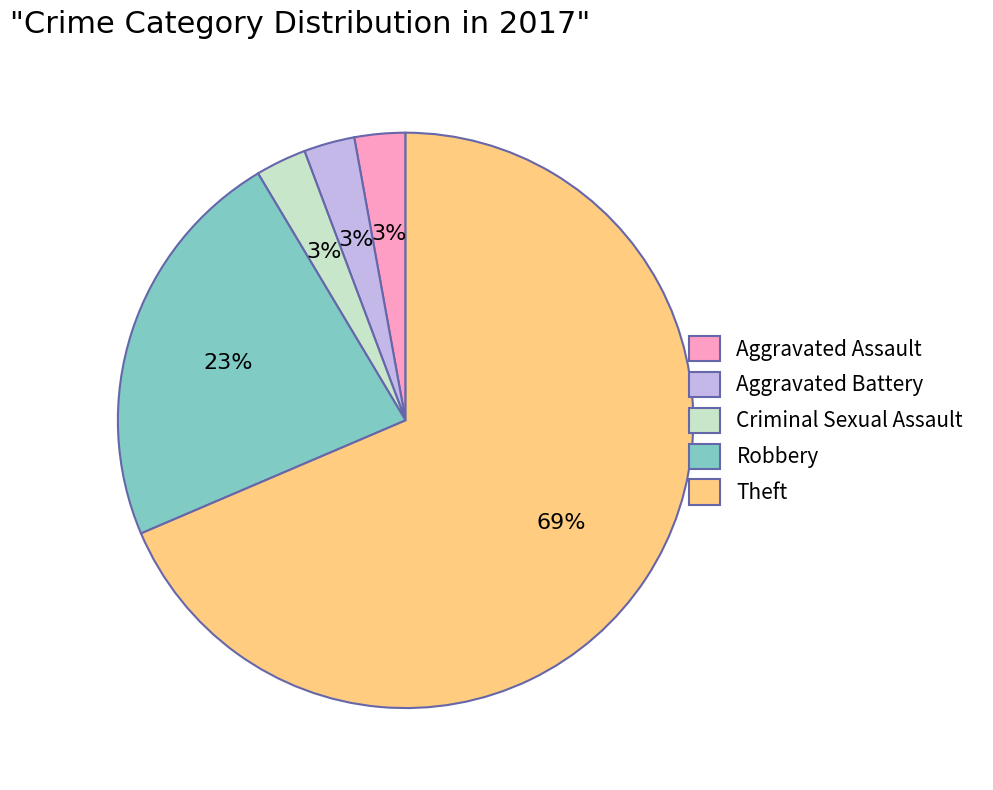

To the nearest percent, what is the average slice percentage?

20%